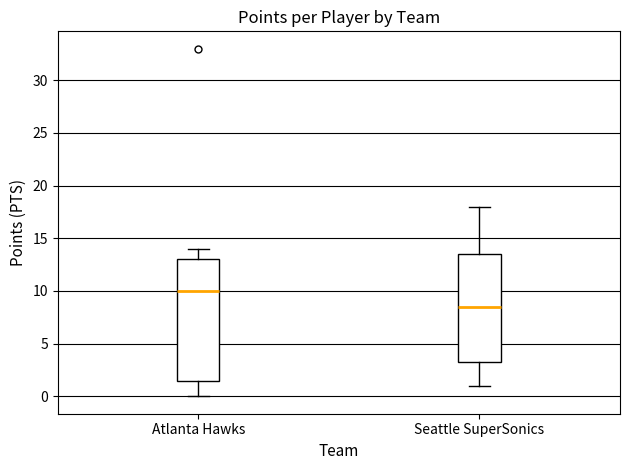

Which box's median line is the highest?

Atlanta Hawks